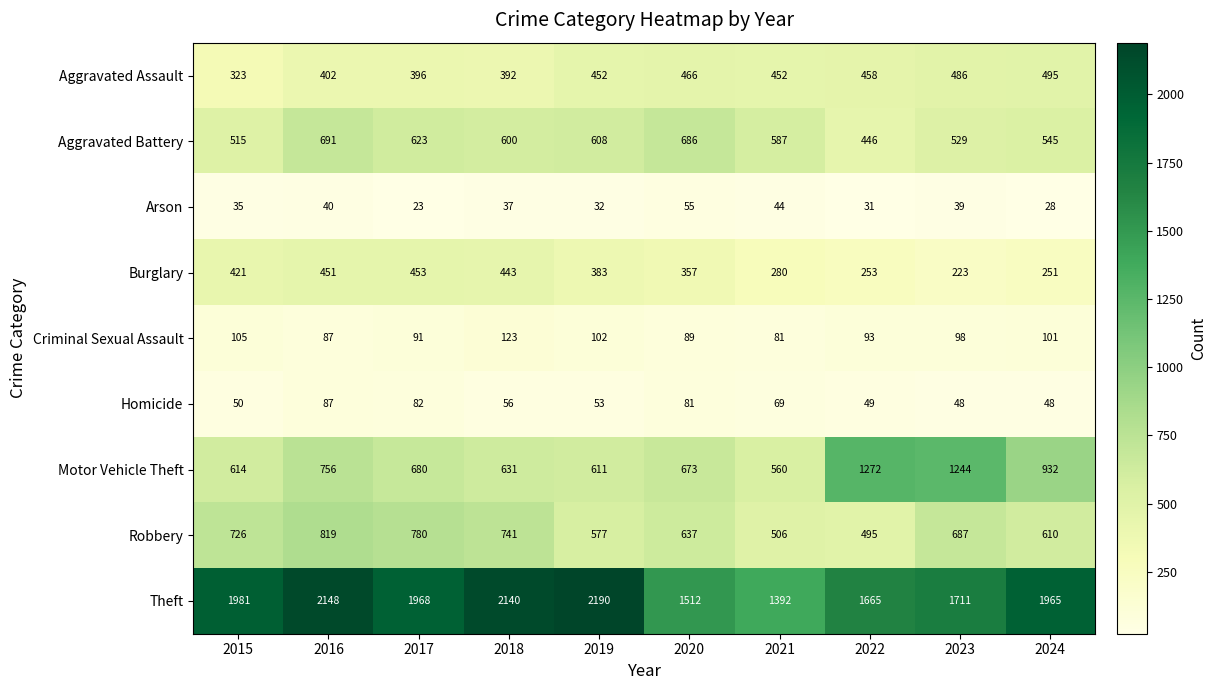

At how many categories does at least one series exceed 700?

10